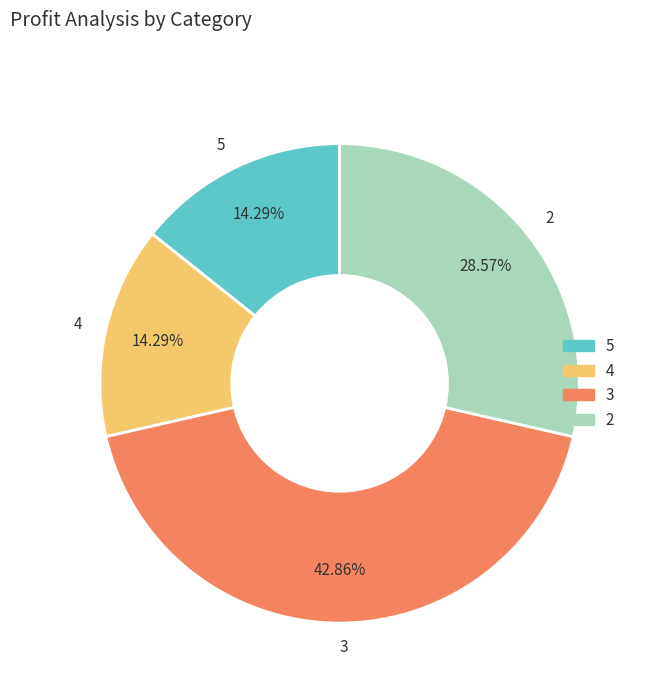

True or false: 2 accounts for 29% of the total.

True